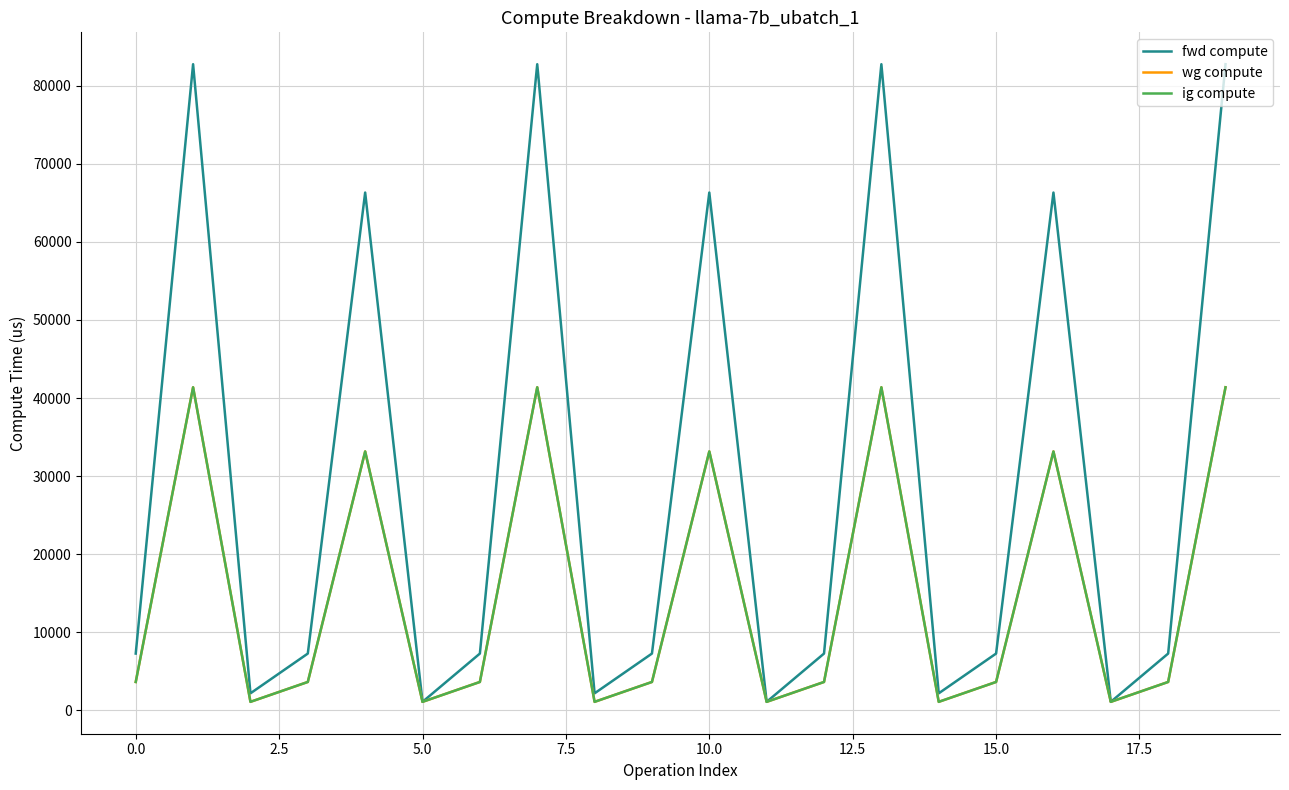

True or false: fwd compute has more than 0 interior local peaks.

True